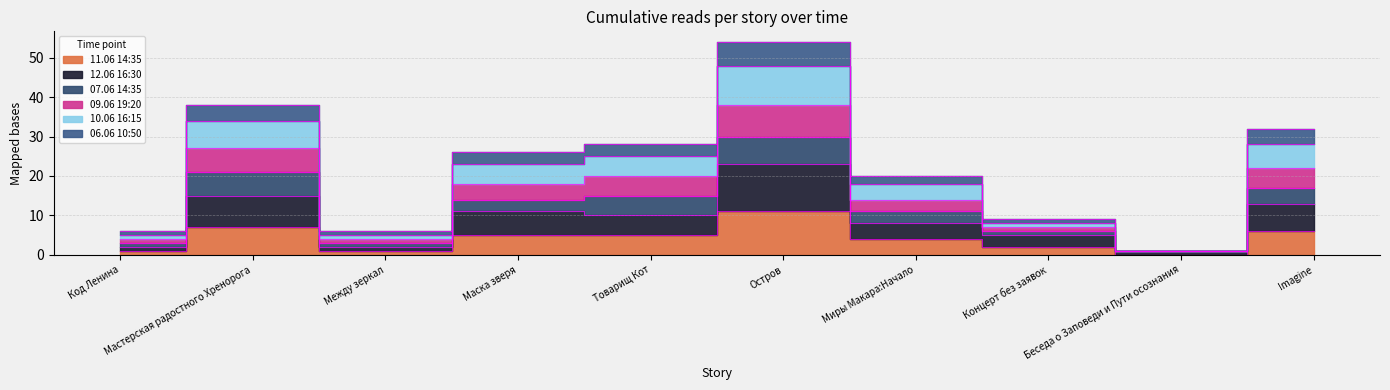

True or false: 12.06 16:30 and 10.06 16:15 intersect in this chart.

False